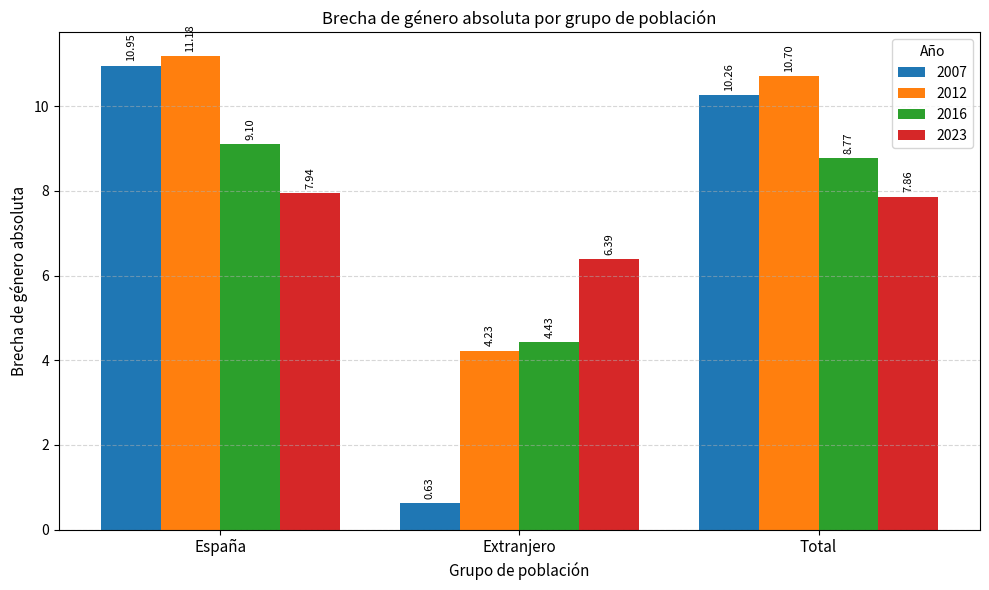

Is the value of 2007 at Extranjero greater than the value of 2012 at Extranjero?

No